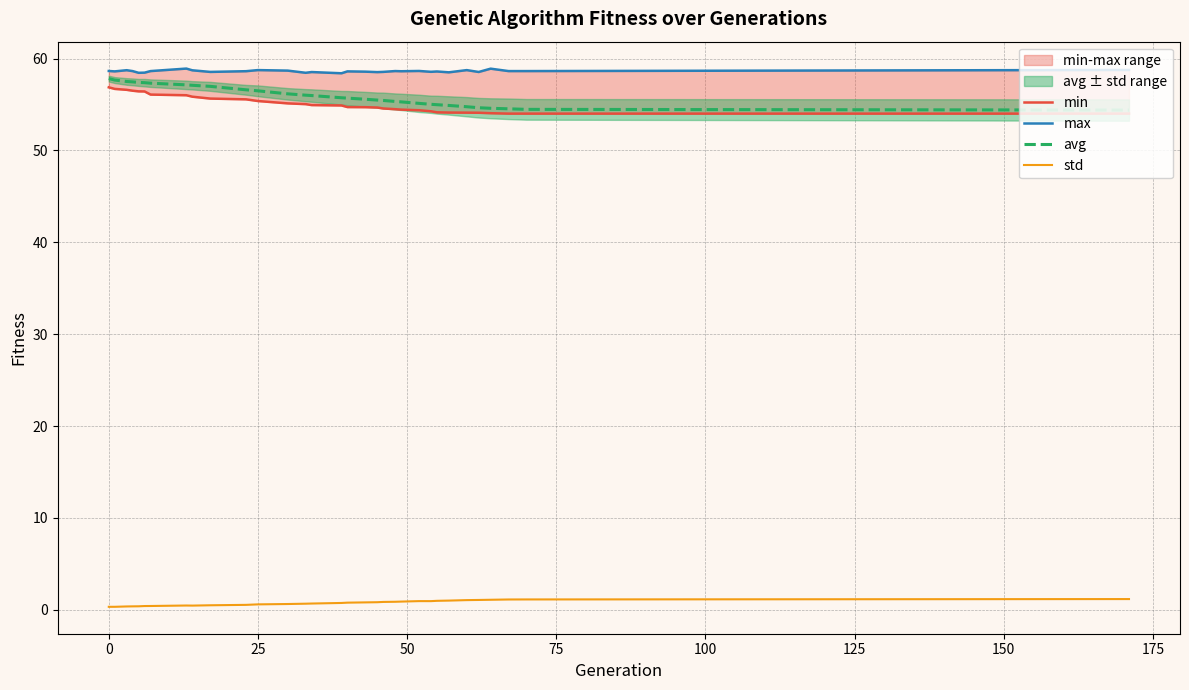

What is the lowest value of the min series?

54.0